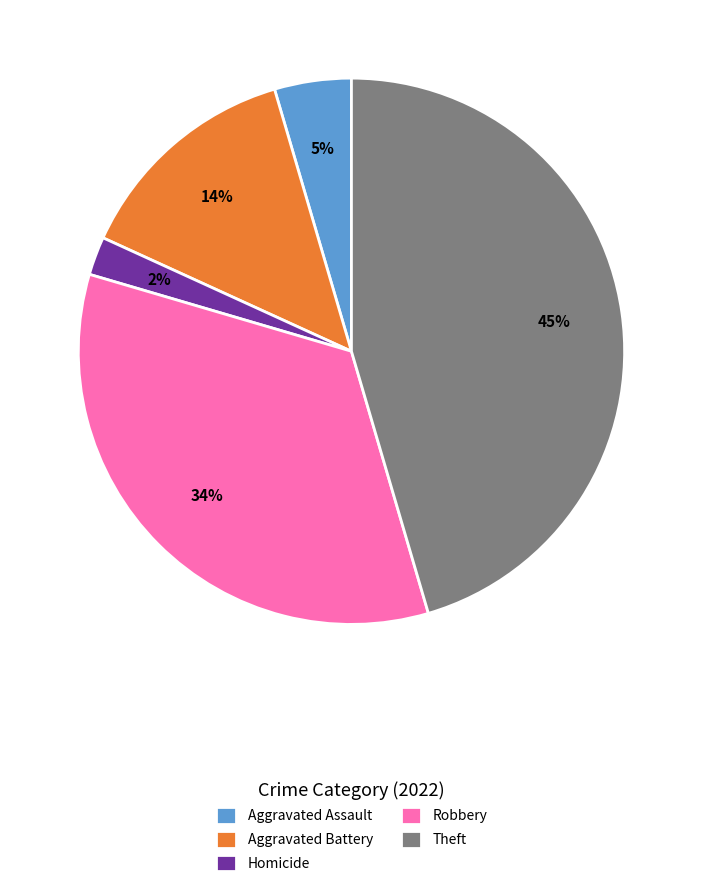

Combined, do Theft and Aggravated Battery account for over 50%?

Yes